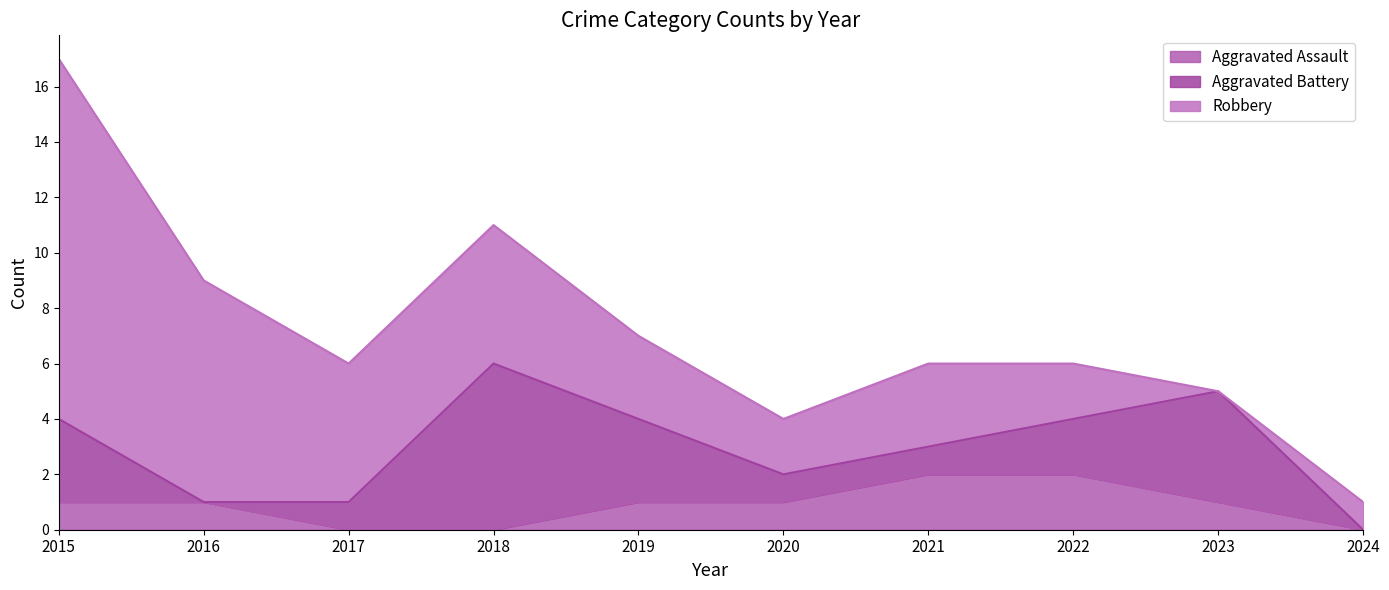

Reading left to right, list all the values displayed in this chart.

Aggravated Assault: 2015=1	2016=1	2017=0	2018=0	2019=1	2020=1	2021=2	2022=2	2023=1	2024=0
Aggravated Battery: 2015=3	2016=0	2017=1	2018=6	2019=3	2020=1	2021=1	2022=2	2023=4	2024=0
Robbery: 2015=13	2016=8	2017=5	2018=5	2019=3	2020=2	2021=3	2022=2	2023=0	2024=1